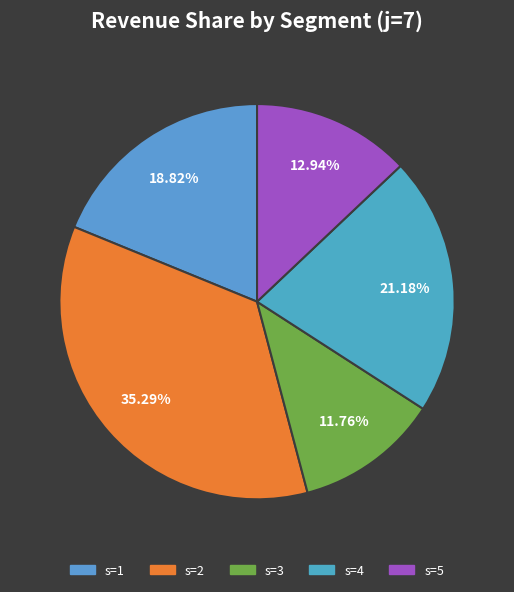

To the nearest percent, what is the difference between the largest and smallest slice percentages?

24%